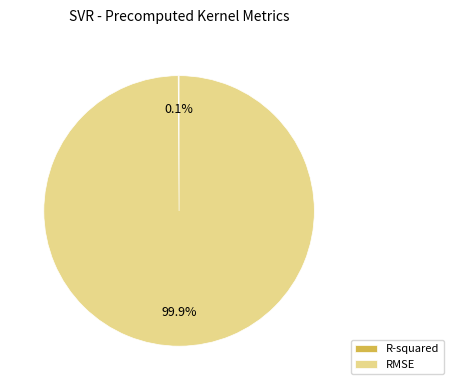

How much of the chart is everything except RMSE?

0.1%